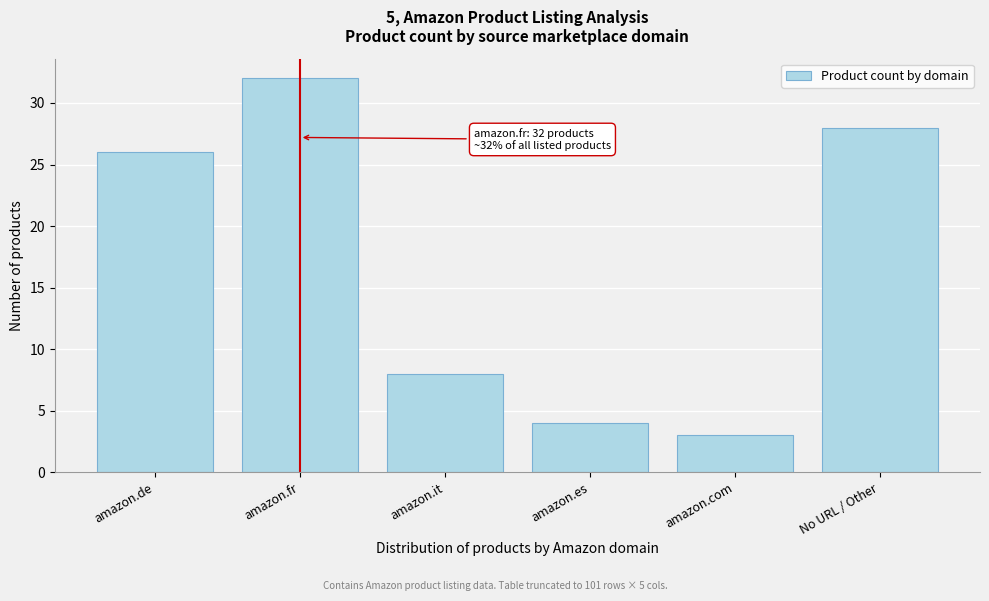

Reading left to right, what are all the values shown in this chart?

amazon.de=26	amazon.fr=32	amazon.it=8	amazon.es=4	amazon.com=3	No URL / Other=28